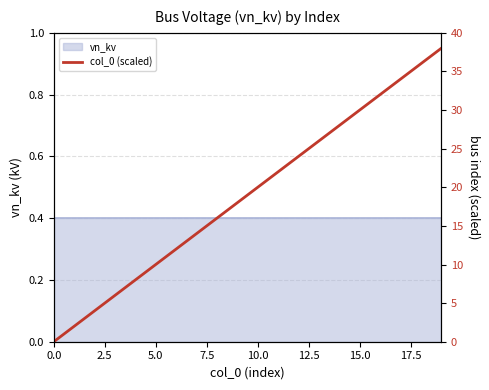

What position from the right is 15?

5